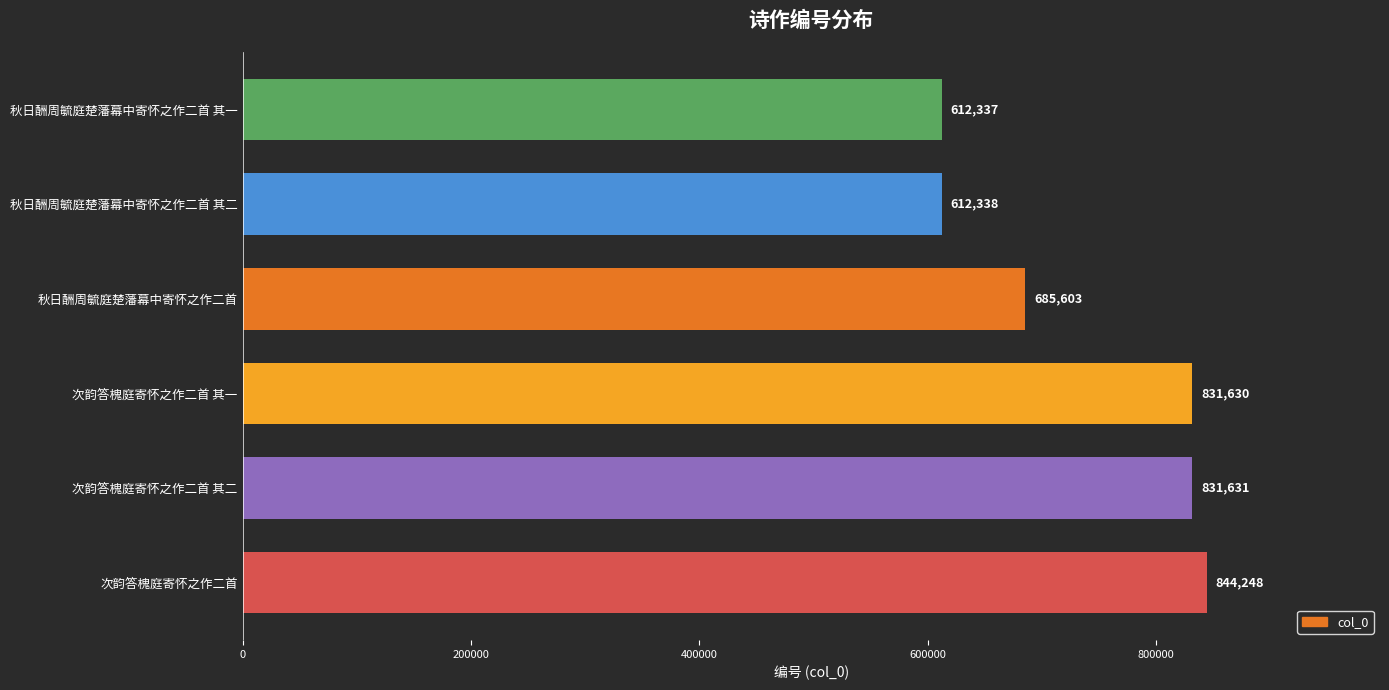

List the labels in order of value, smallest first.

秋日酬周毓庭楚藩幕中寄怀之作二首 其一, 秋日酬周毓庭楚藩幕中寄怀之作二首 其二, 秋日酬周毓庭楚藩幕中寄怀之作二首, 次韵答槐庭寄怀之作二首 其一, 次韵答槐庭寄怀之作二首 其二, 次韵答槐庭寄怀之作二首